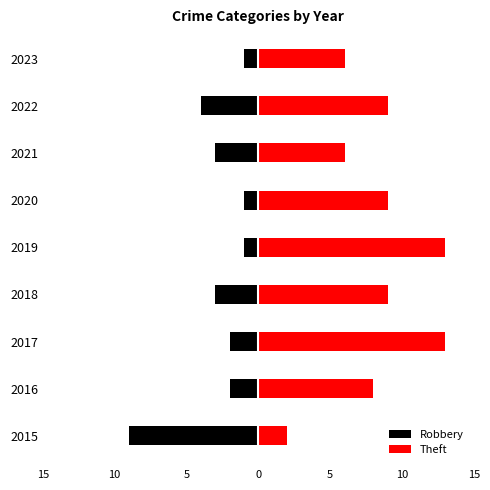

Is it true that Robbery equals -6 at 2022?

False